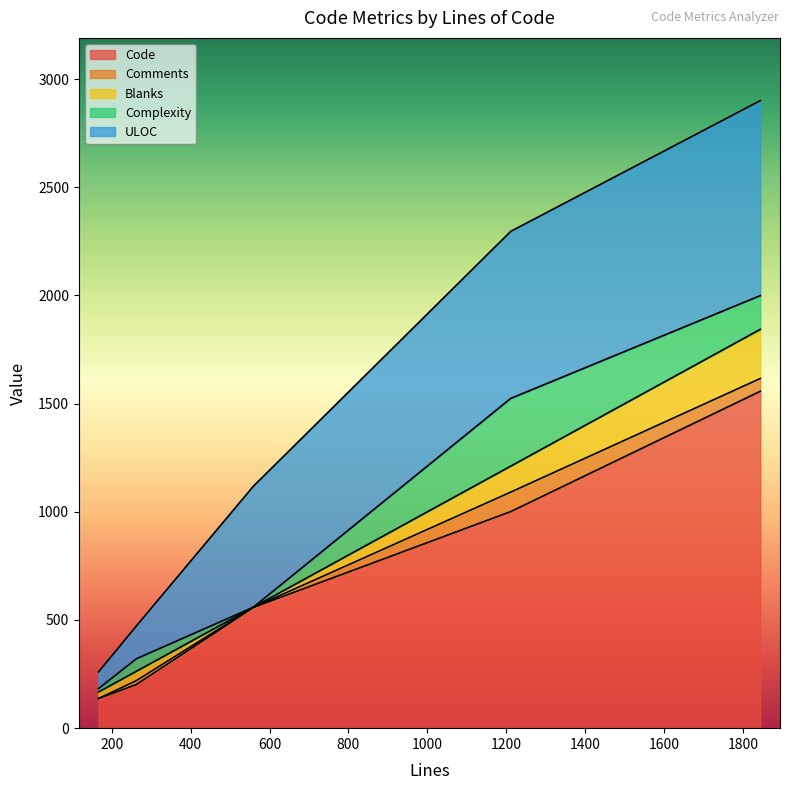

What is the lowest value of the Code series?

137